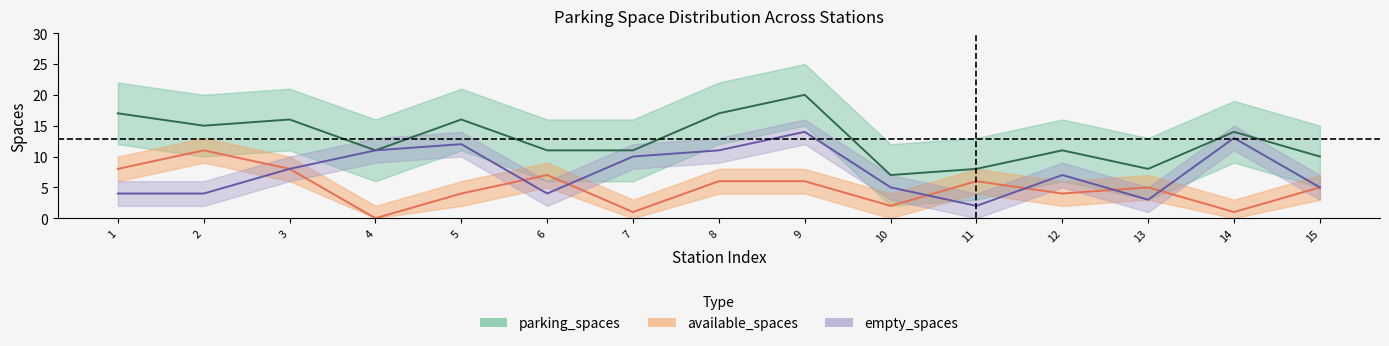

The value of empty_spaces at 12 is 7. True or false?

True